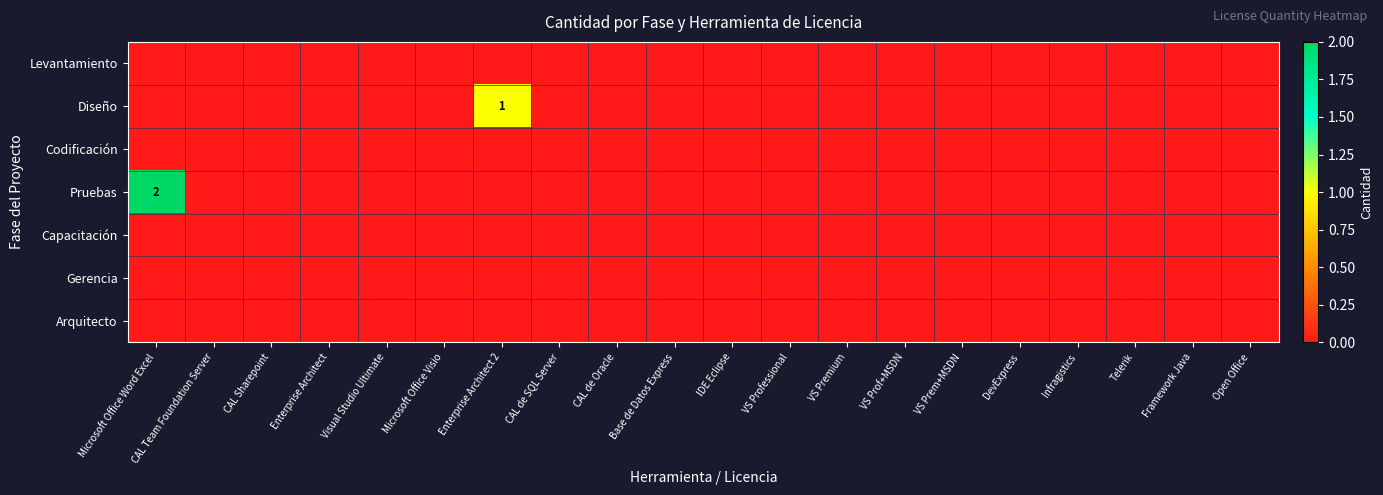

Is the value of Gerencia at Visual Studio Ultimate greater than the value of Capacitación at Enterprise Architect 2?

No